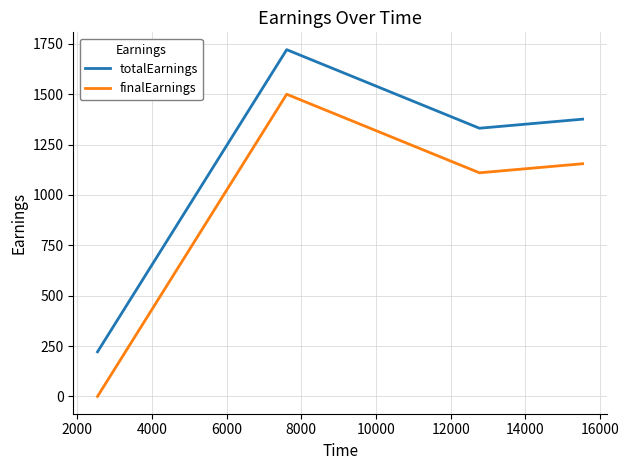

Which series has the largest total across all categories?

totalEarnings